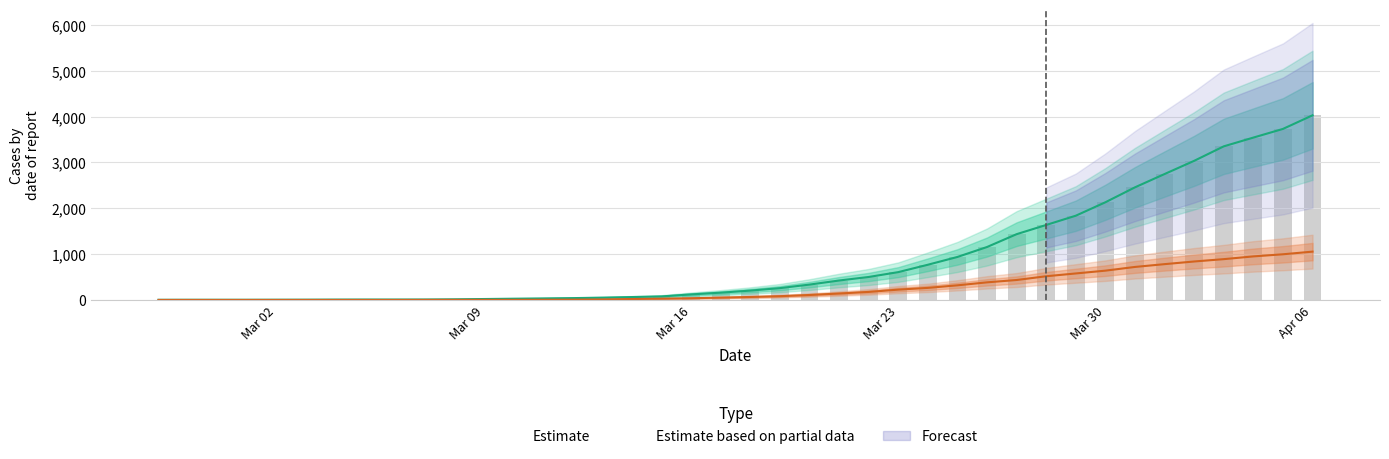

Rank the categories by 1 value from highest to lowest.

2020-04-06, 2020-04-05, 2020-04-04, 2020-04-03, 2020-04-02, 2020-04-01, 2020-03-31, 2020-03-30, 2020-03-29, 2020-03-28, 2020-03-27, 2020-03-26, 2020-03-25, 2020-03-24, 2020-03-23, 2020-03-22, 2020-03-21, 2020-03-20, 2020-03-19, 2020-03-18, 2020-03-17, 2020-03-16, 2020-03-15, 2020-03-14, 2020-03-13, 2020-03-12, 2020-03-11, 2020-03-10, 2020-03-09, 2020-03-08, 2020-03-07, 2020-03-05, 2020-03-06, 2020-03-04, 2020-03-03, 2020-03-02, 2020-02-28, 2020-02-29, 2020-03-01, 2020-02-27